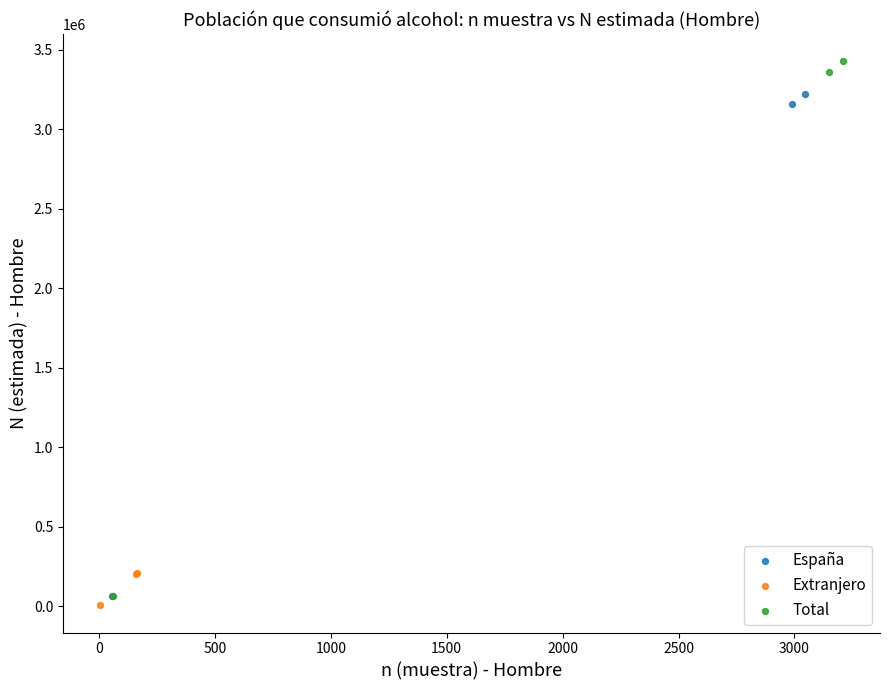

Which series has the widest spread of Y values?

Total